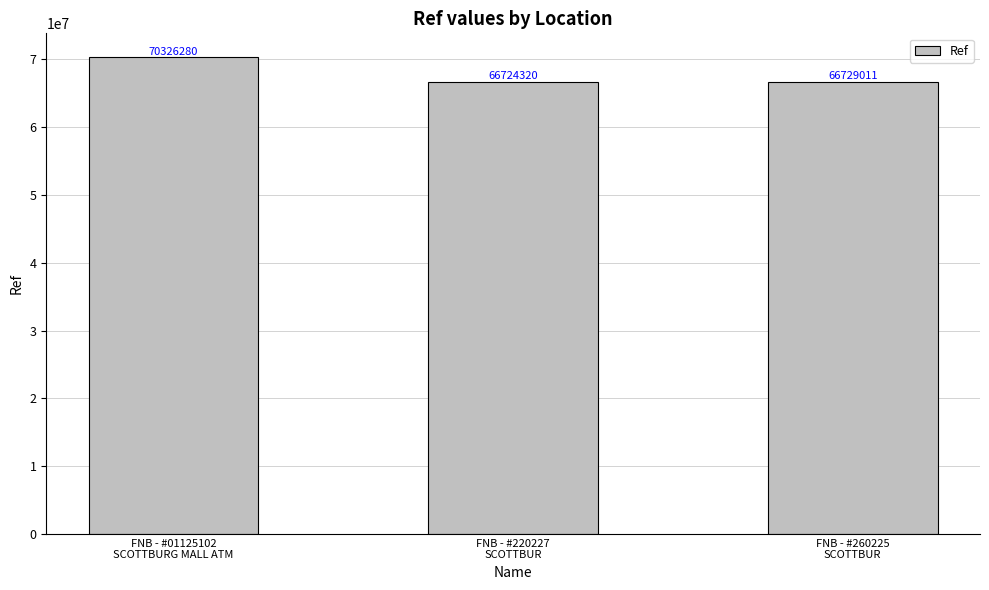

What is the average value?

67926537